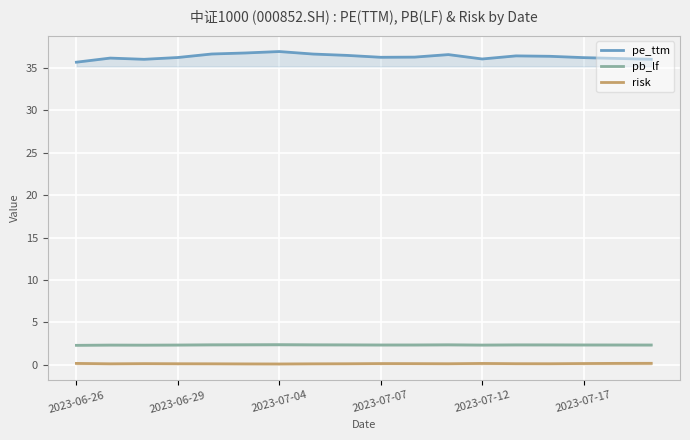

Which series has the largest total across all categories?

pe_ttm